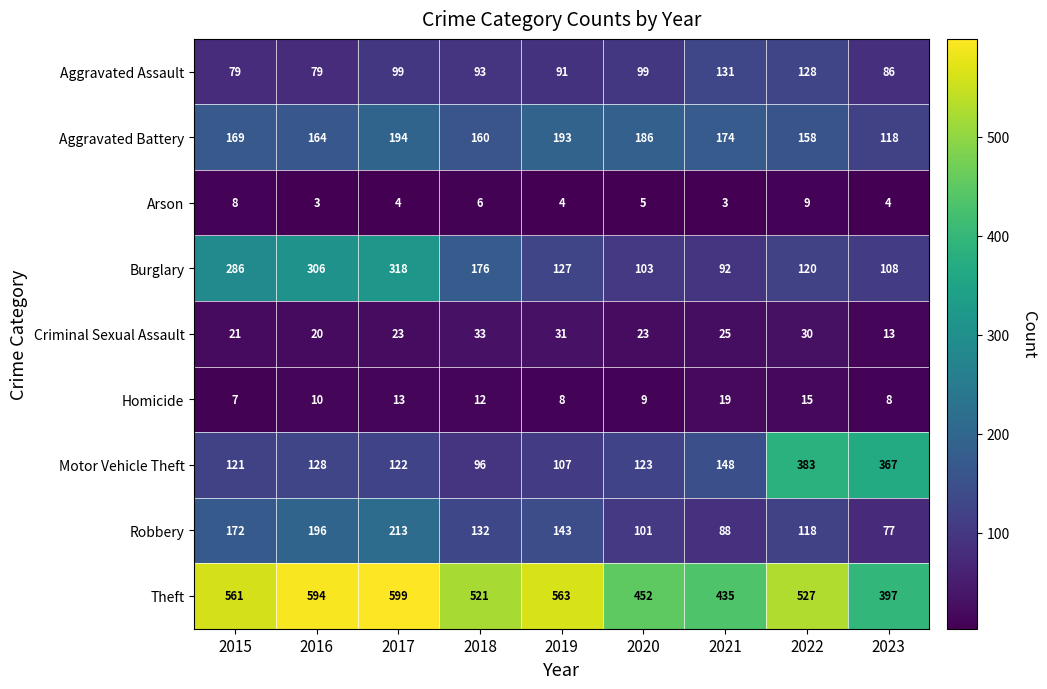

What is the average value of the Homicide series?

11